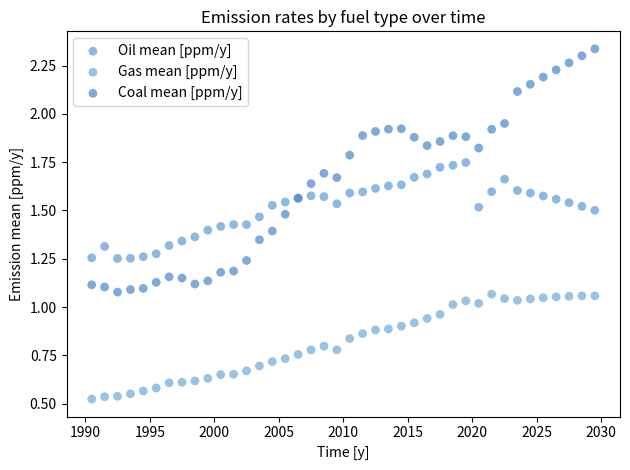

Which series contains the highest Y value?

Coal mean [ppm/y]